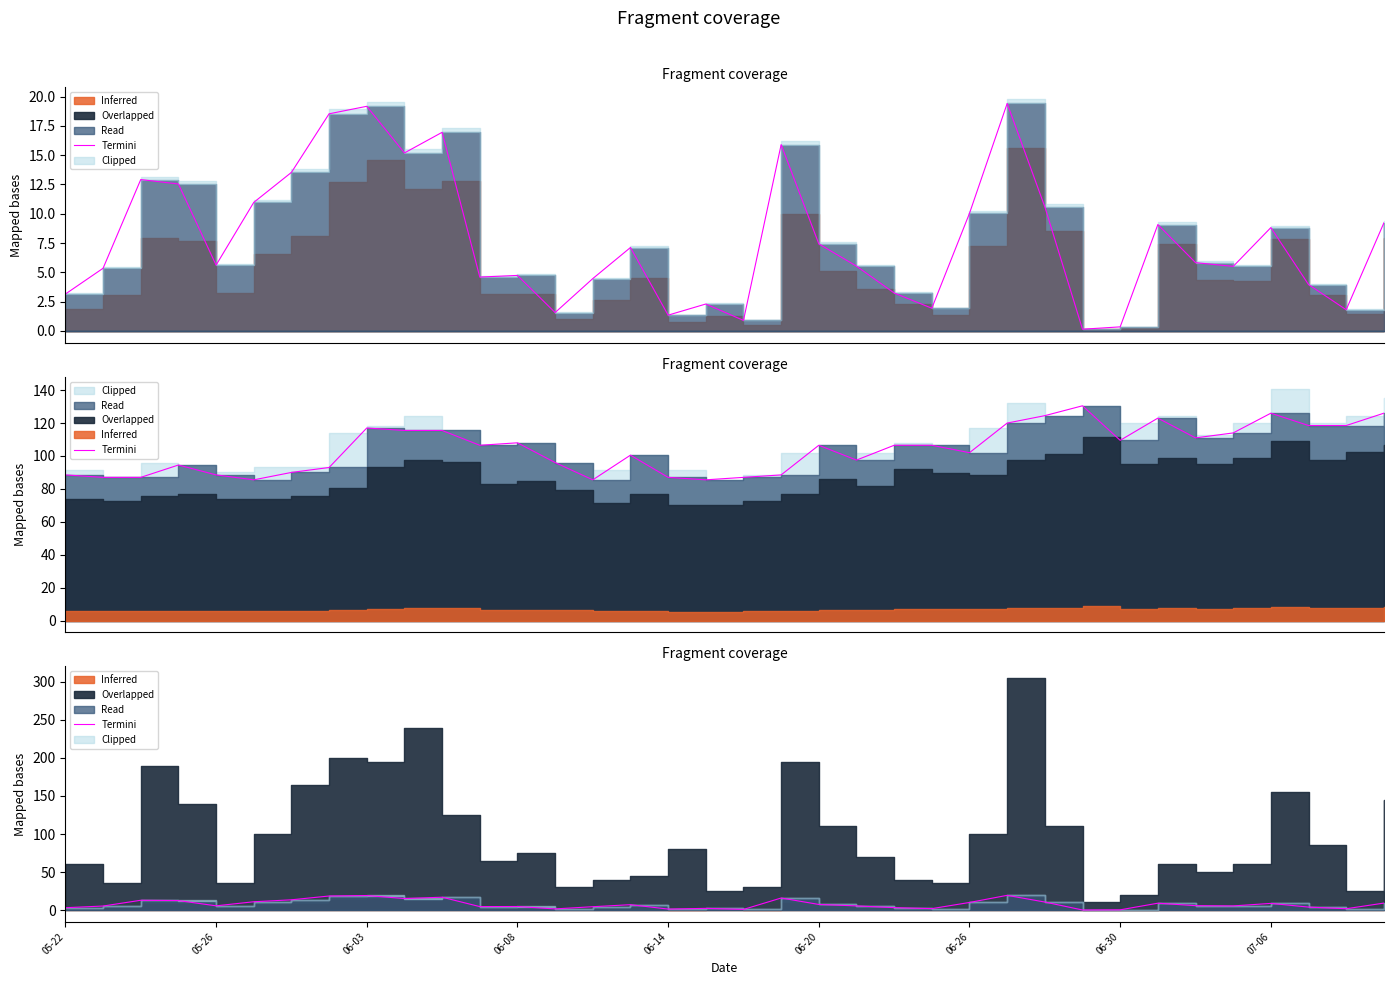

What is the ratio of the value at 34 to the value at 31?

0.3